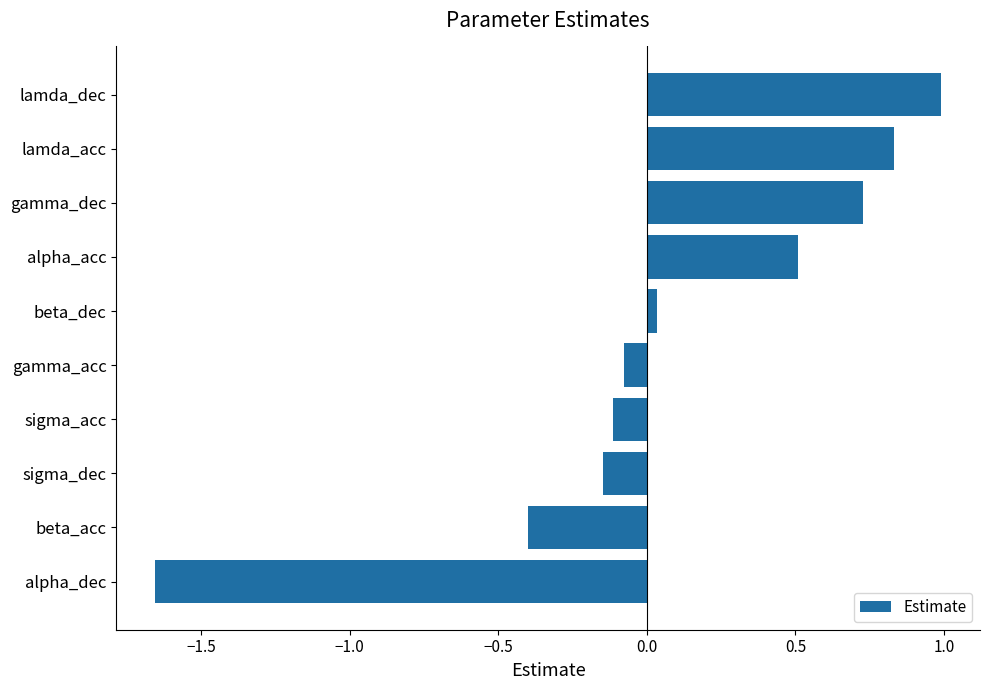

What is the difference between the maximum and minimum values?

2.6